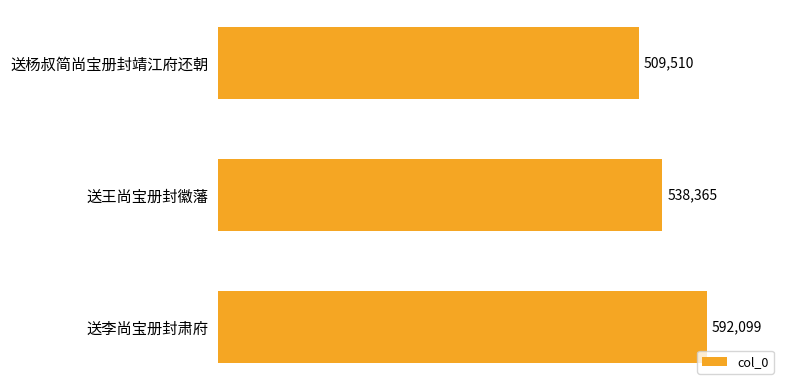

Which label corresponds to the largest value in the chart?

送李尚宝册封肃府